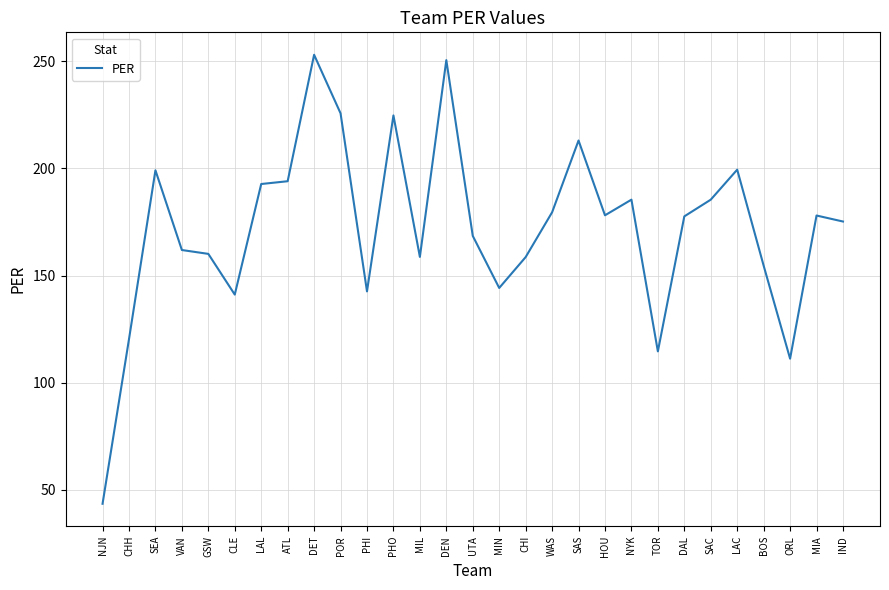

What is the ratio of the value at POR to the value at ATL?

1.2